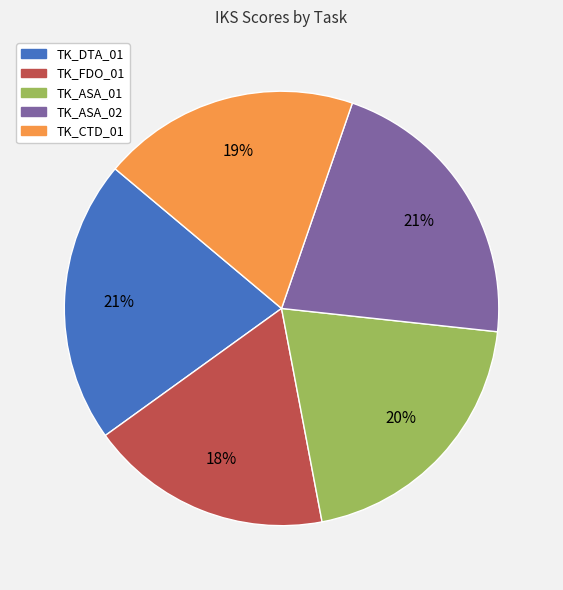

Which slice is the smallest?

TK_FDO_01